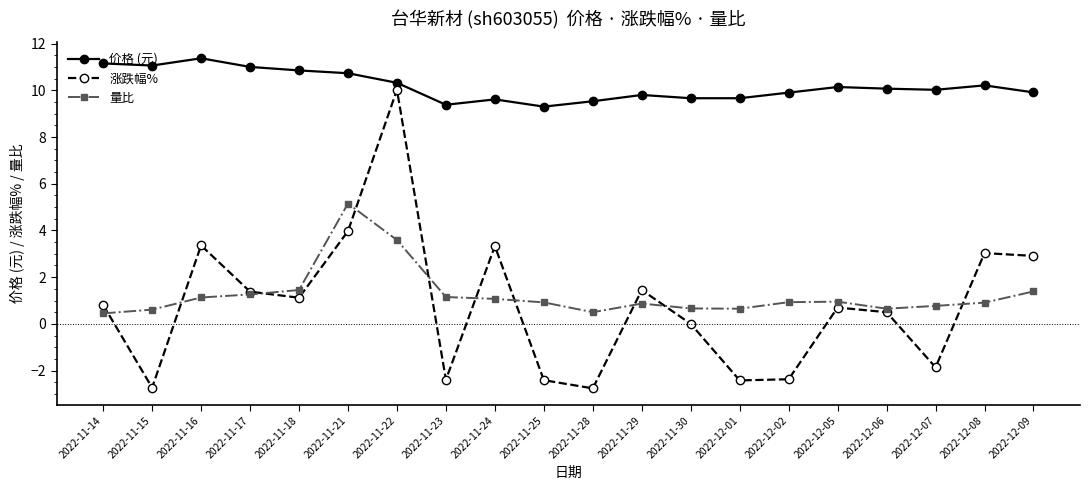

True or false: 涨跌幅% and 价格 (元) intersect in this chart.

False